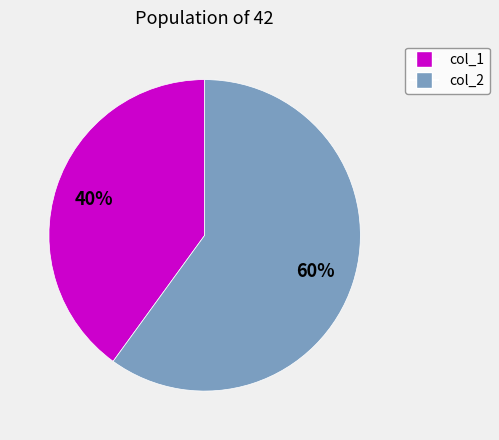

Combined, do col_2 and col_1 account for over 50%?

Yes